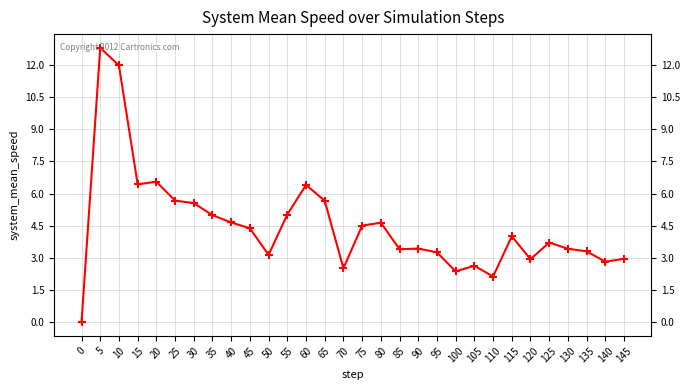

What is the difference between the values at 80 and 45?

0.3